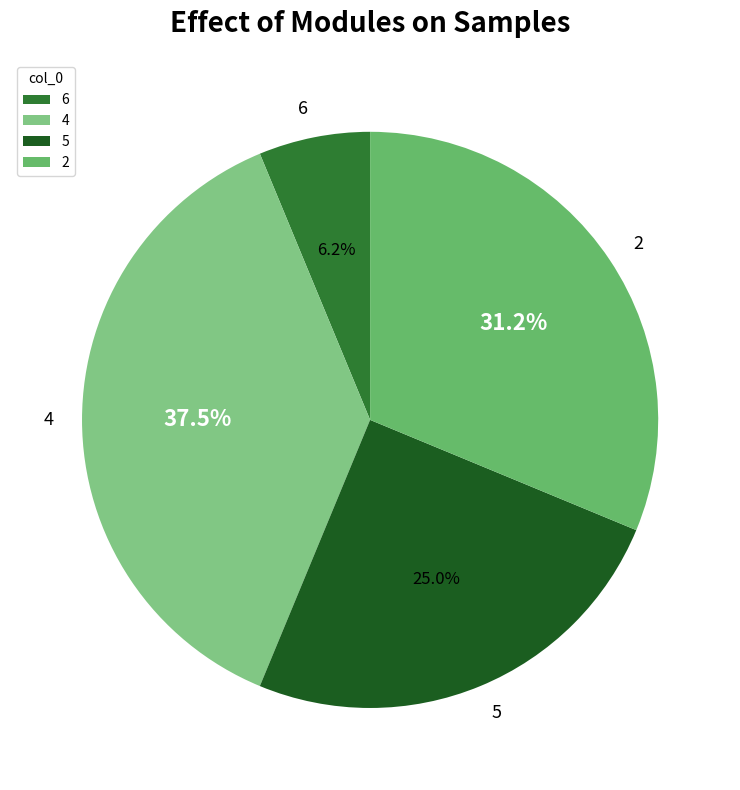

What is the smallest slice in the pie chart?

6